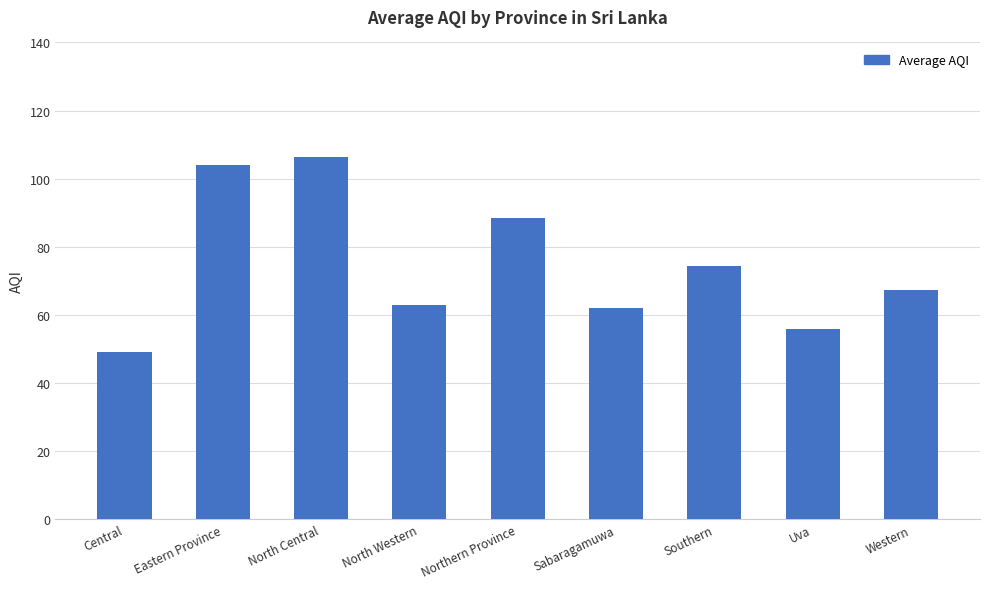

What is the value of the 1st bar from the left?

49.0